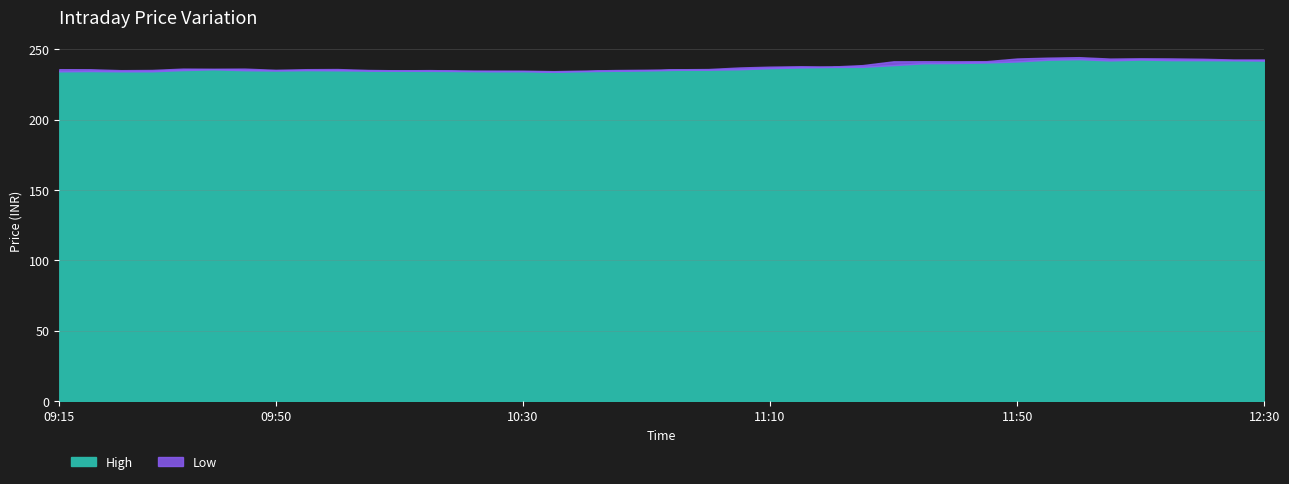

How many interior local valleys does the Low series have?

4